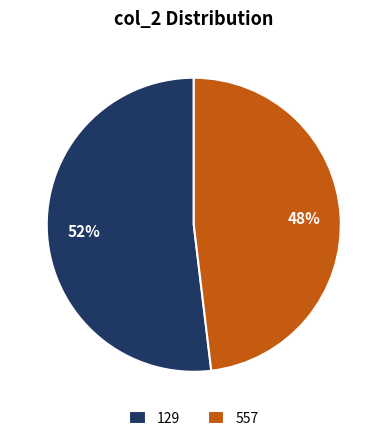

Between 129 and 557, which is larger?

129